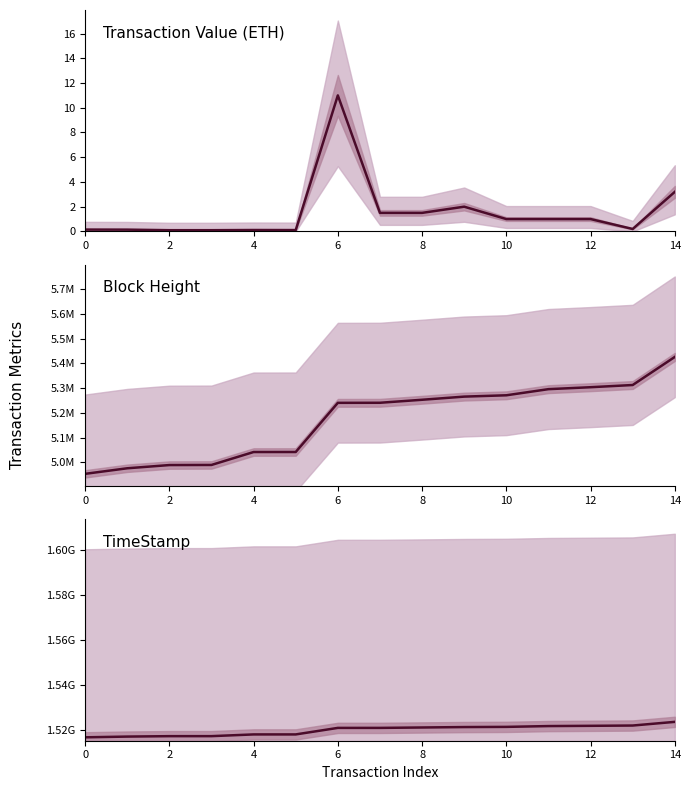

Which has a higher value, 4 or 10?

10